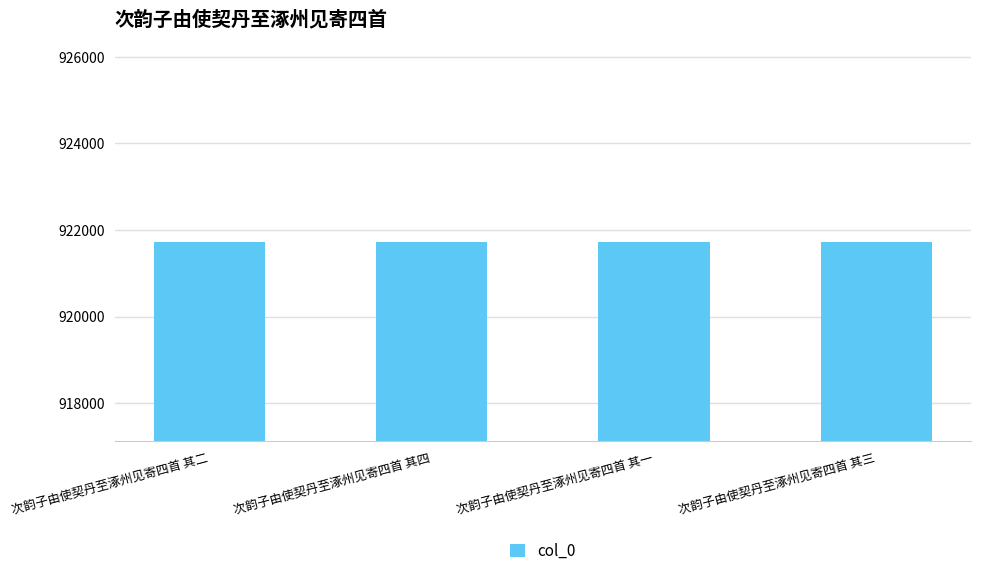

Count the number of categories in the chart.

4